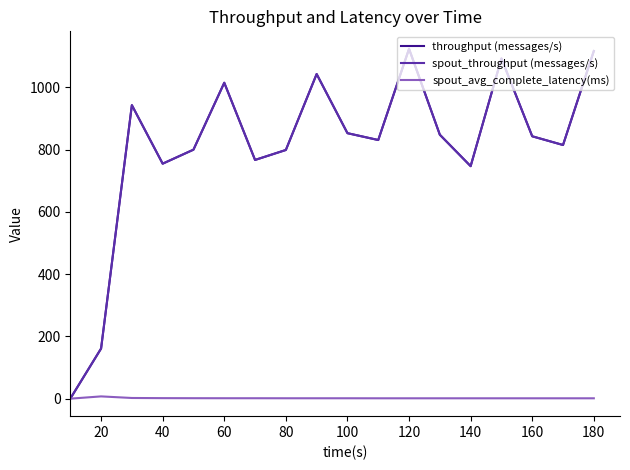

Is this an area chart (filled region under the line)?

No